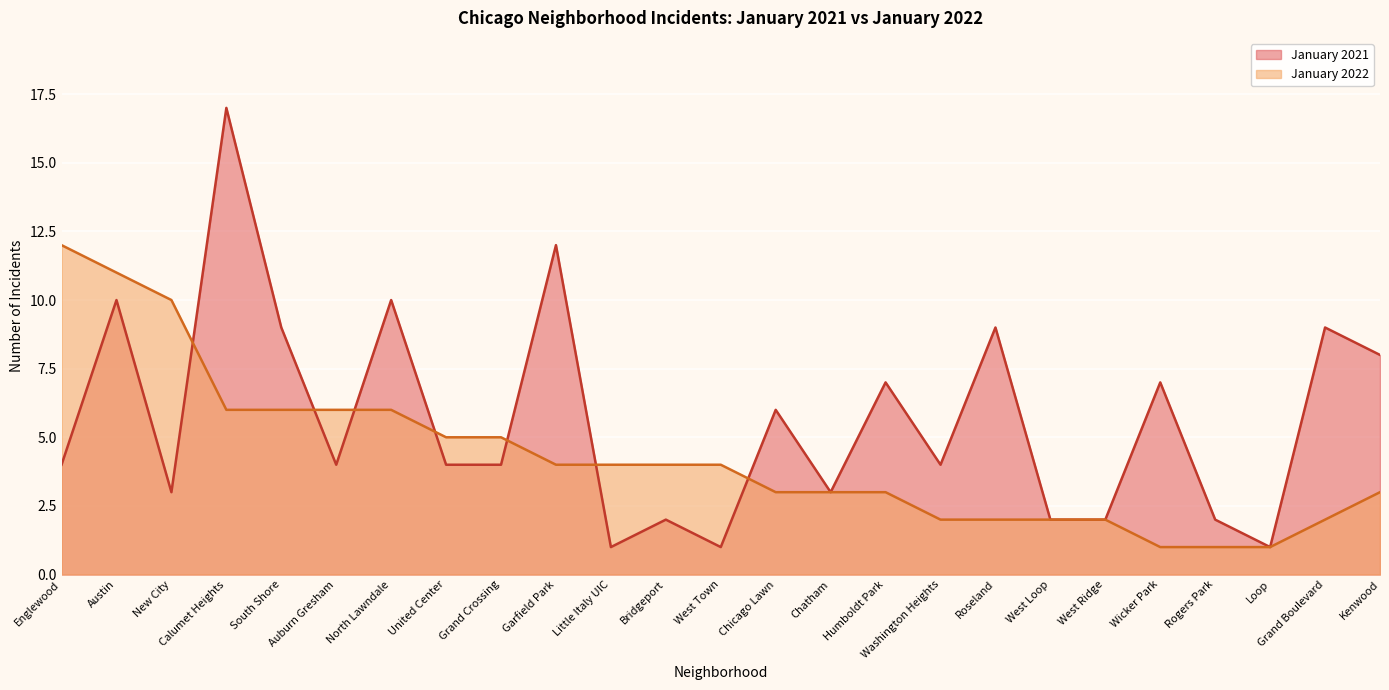

Does the chart display data point markers on the line(s)?

No